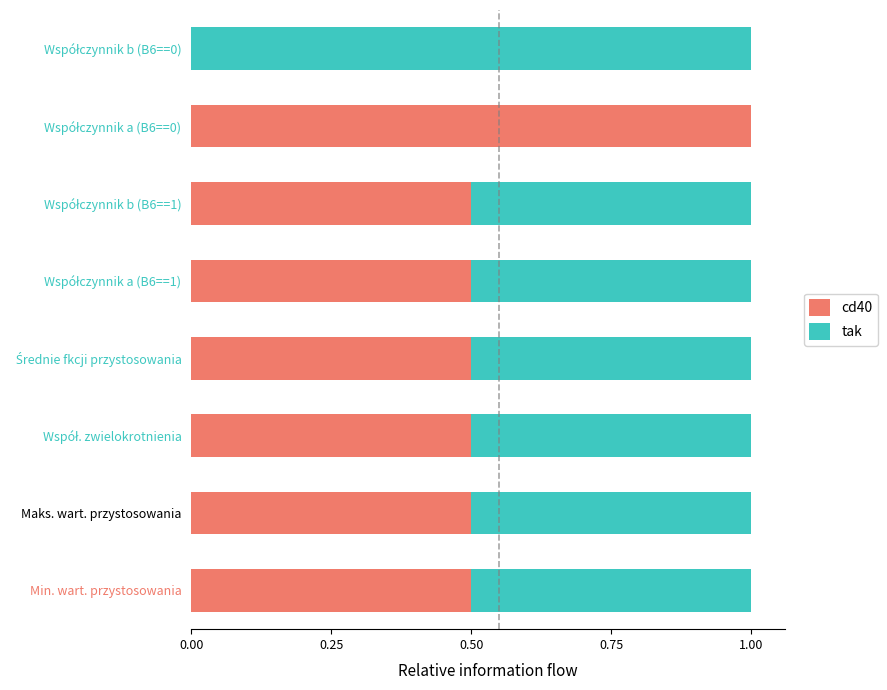

What is the sum of all cd40 values?

4.0